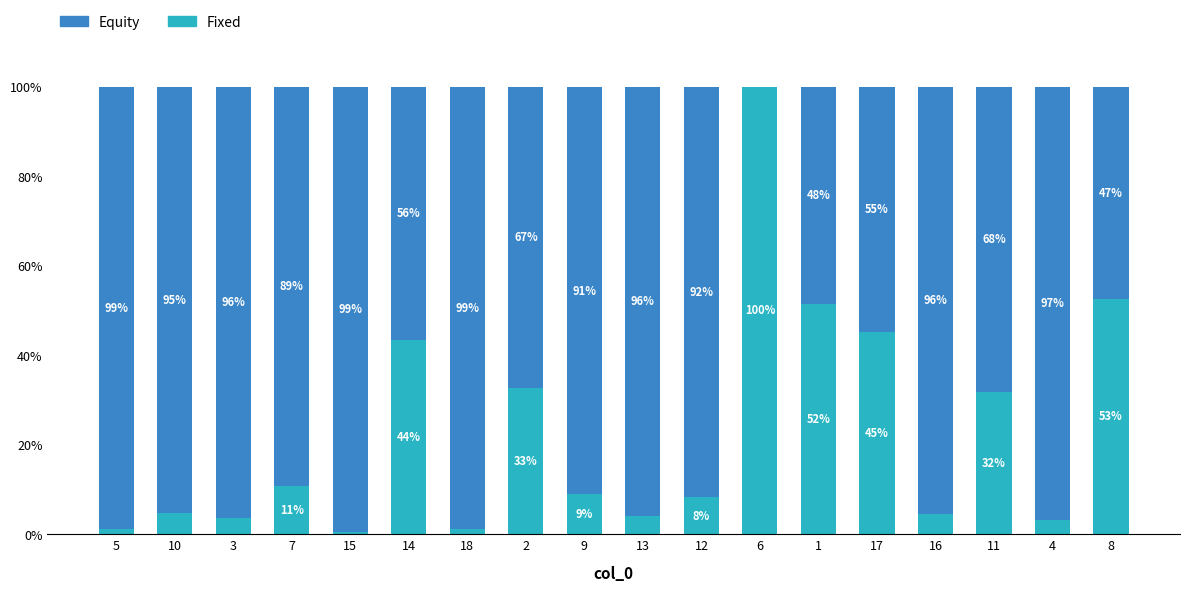

What is the total value across all series at 7?

100.0